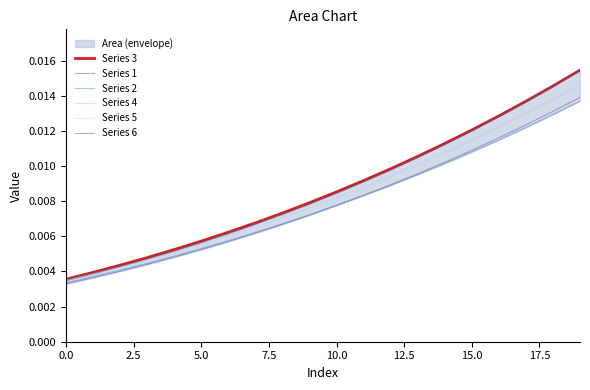

How many lines are shown in the chart?

6